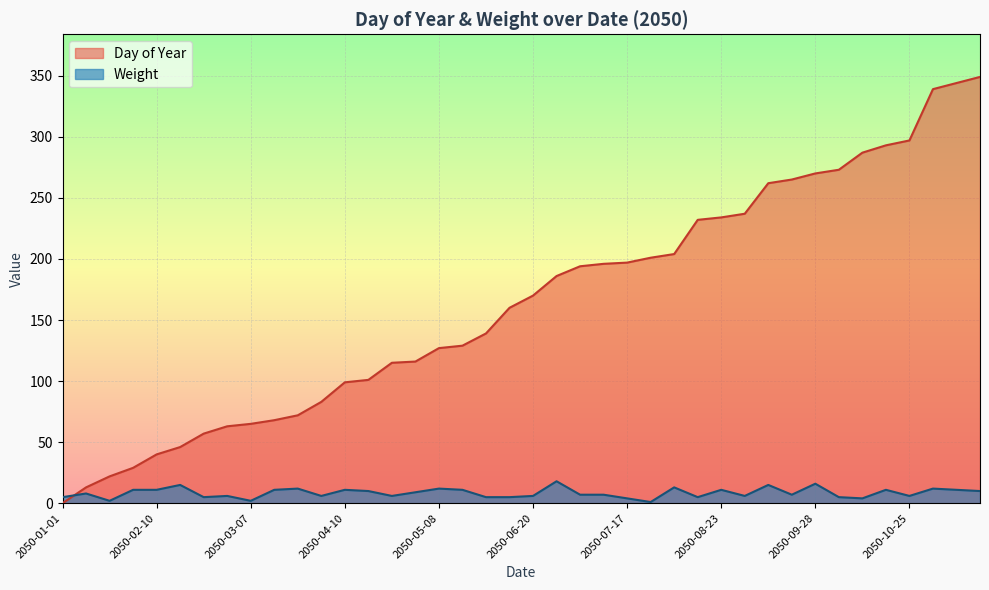

At which category does the chart reach its peak across all series?

2050-12-16